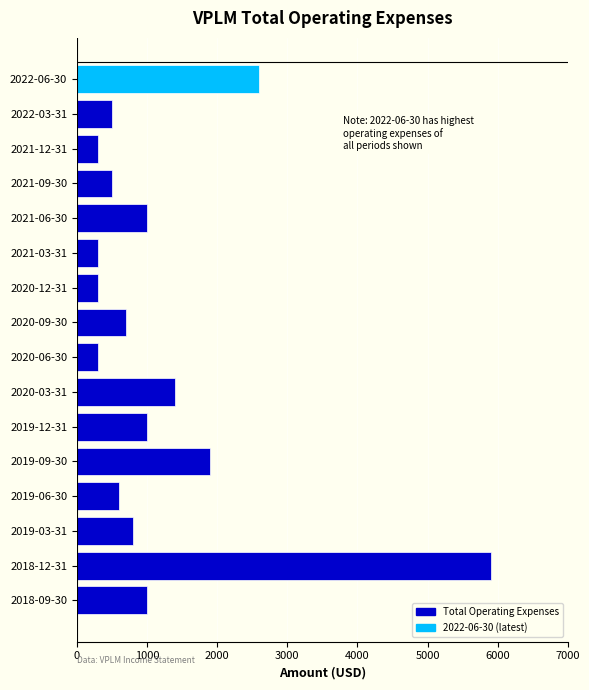

What is the difference between the maximum and minimum values?

5600